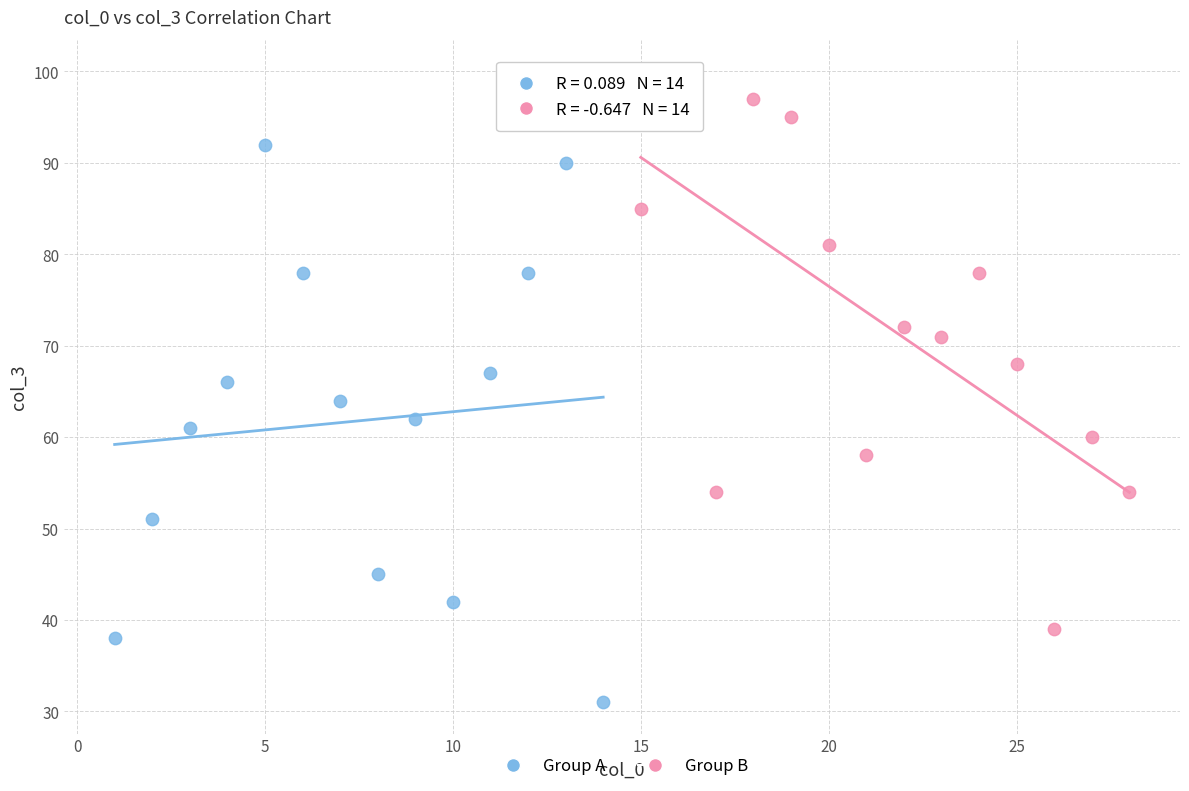

Which series contains the lowest Y value?

Group A